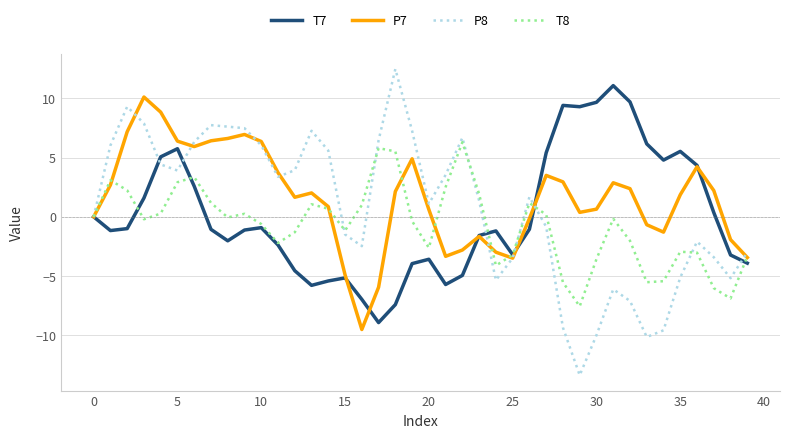

Which series has the largest range (max minus min)?

P8